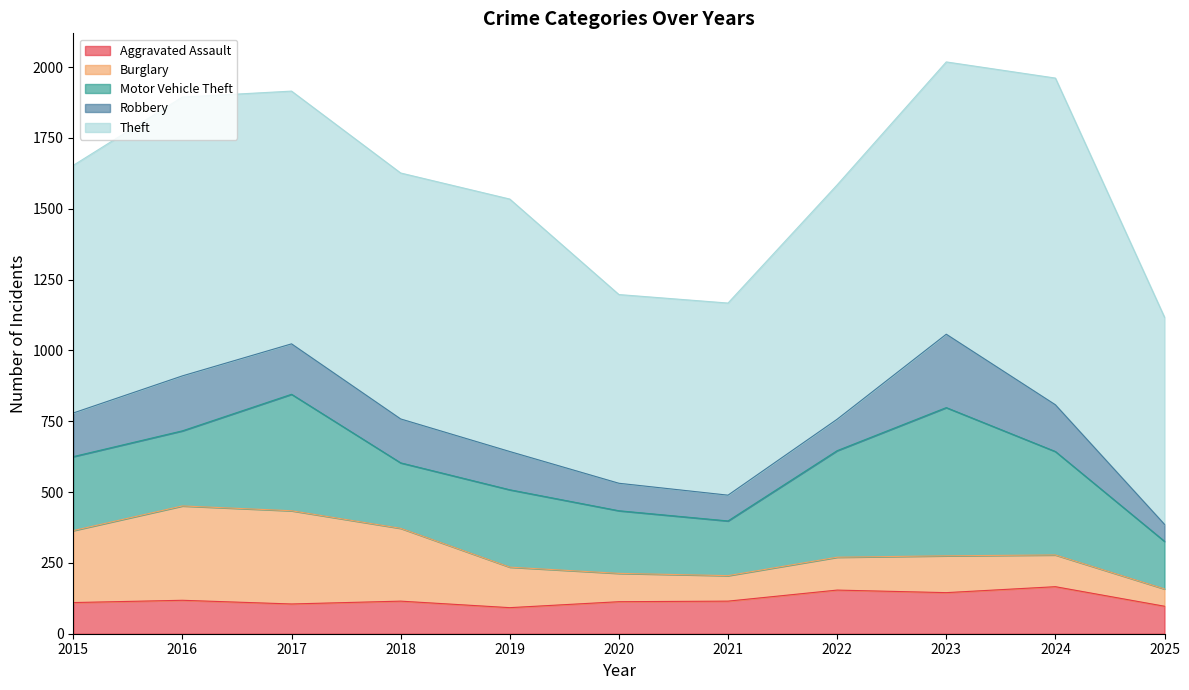

What is the difference between the highest and lowest values at 2015?

764